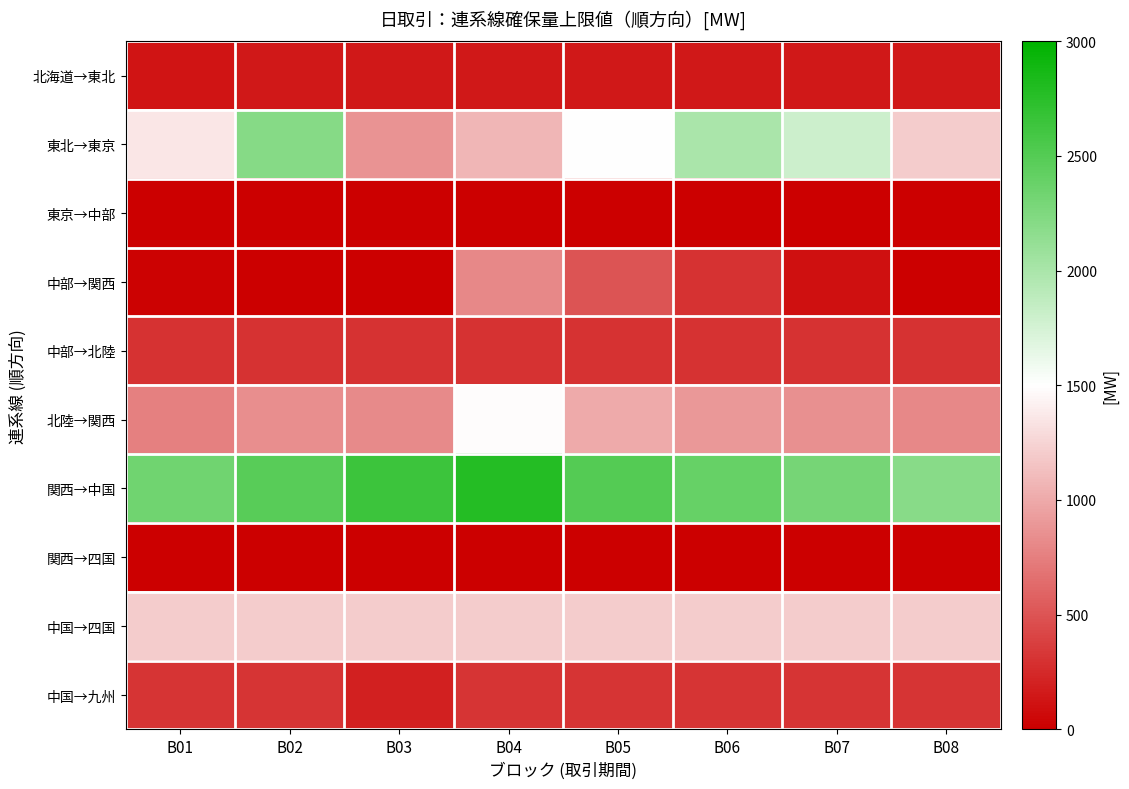

Reading left to right, list all the values displayed in this chart.

北海道→東北: B01=128.7	B02=150.0	B03=149.1	B04=150.0	B05=150.0	B06=150.0	B07=150.0	B08=150.0
東北→東京: B01=1351.0	B02=2211.7	B03=875.4	B04=1069.0	B05=1500.0	B06=2000.0	B07=1800.0	B08=1200.0
東京→中部: B01=0.0	B02=0.0	B03=0.0	B04=0.0	B05=0.0	B06=0.0	B07=0.0	B08=0.0
中部→関西: B01=14.2	B02=2.7	B03=0.0	B04=804.0	B05=500.0	B06=300.0	B07=100.0	B08=0.0
中部→北陸: B01=300.0	B02=300.0	B03=300.0	B04=300.0	B05=300.0	B06=300.0	B07=300.0	B08=300.0
北陸→関西: B01=756.0	B02=839.7	B03=808.7	B04=1478.5	B05=1000.0	B06=900.0	B07=850.0	B08=800.0
関西→中国: B01=2337.0	B02=2482.0	B03=2640.0	B04=2780.0	B05=2500.0	B06=2400.0	B07=2300.0	B08=2200.0
関西→四国: B01=0.0	B02=0.0	B03=0.0	B04=0.0	B05=0.0	B06=0.0	B07=0.0	B08=0.0
中国→四国: B01=1200.0	B02=1200.0	B03=1200.0	B04=1200.0	B05=1200.0	B06=1200.0	B07=1200.0	B08=1200.0
中国→九州: B01=310.0	B02=310.0	B03=190.0	B04=310.0	B05=310.0	B06=310.0	B07=310.0	B08=310.0